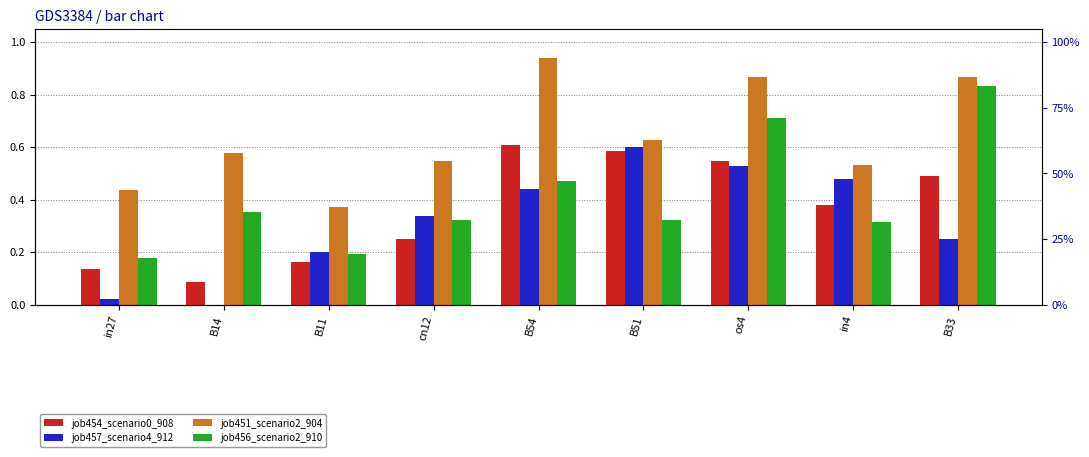

The value of job454_scenario0_908 at os4 is 0.5. True or false?

True